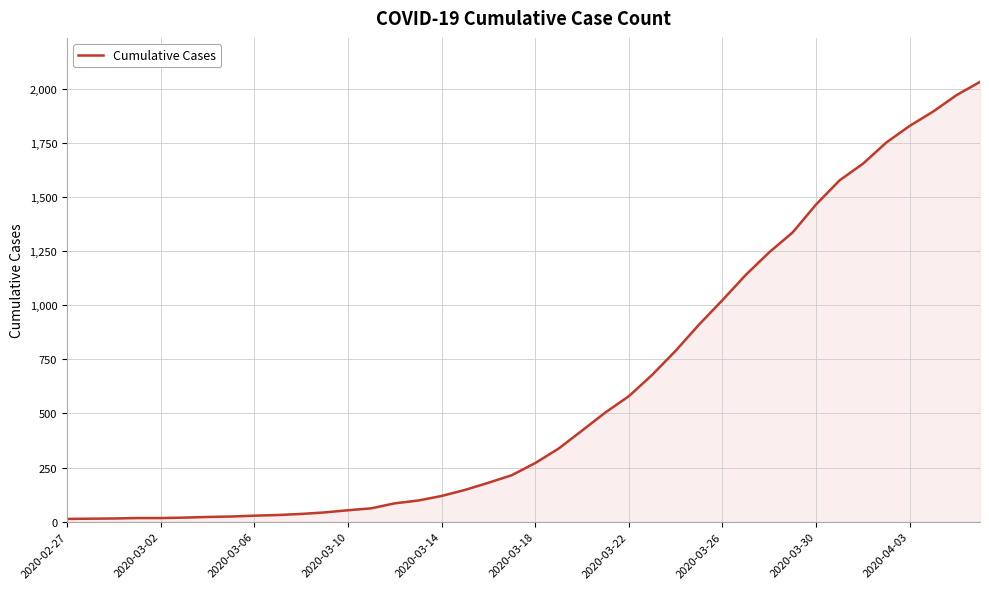

What is the greatest value displayed?

2032